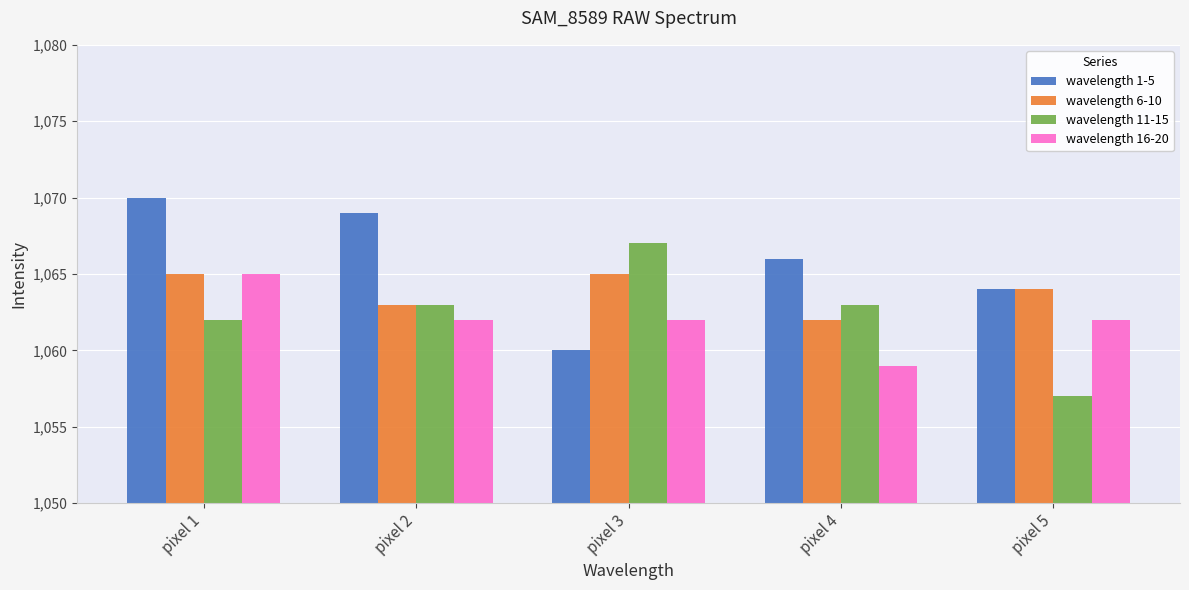

What is the value of the wavelength 16-20 bar at the 3rd from the left?

1062